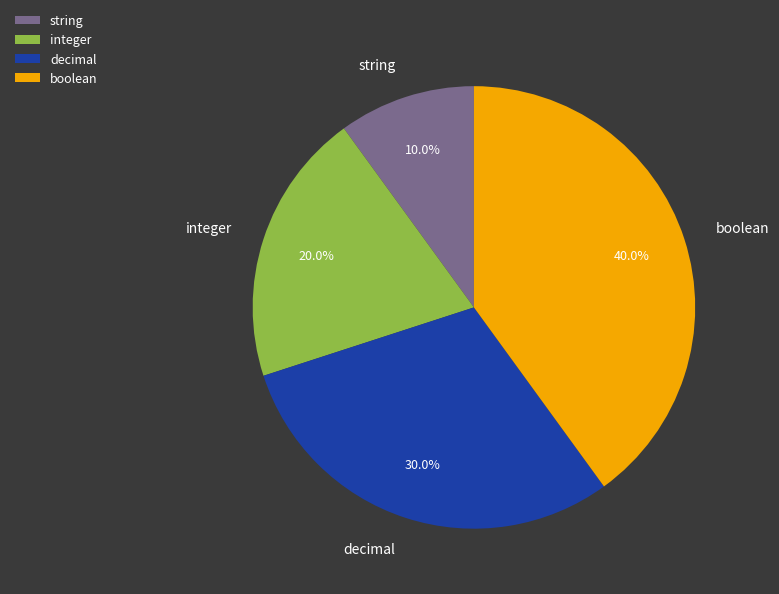

What is the total percentage of integer and boolean?

60.0%